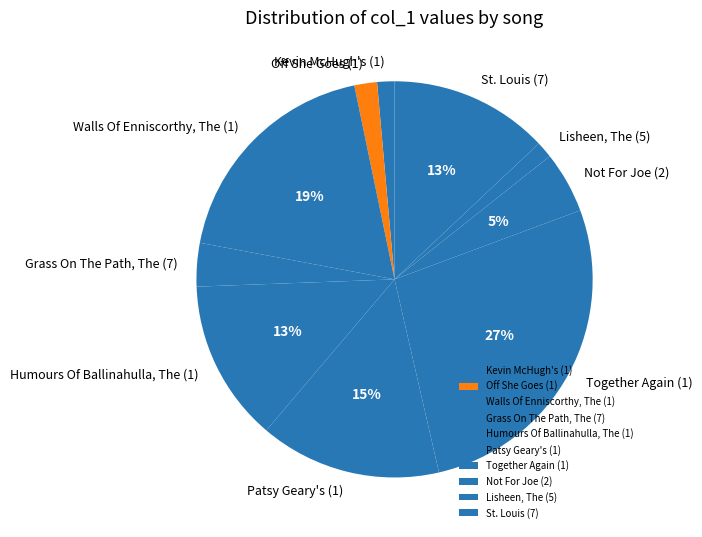

Which has a higher value, Walls Of Enniscorthy, The (1) or Not For Joe (2)?

Walls Of Enniscorthy, The (1)